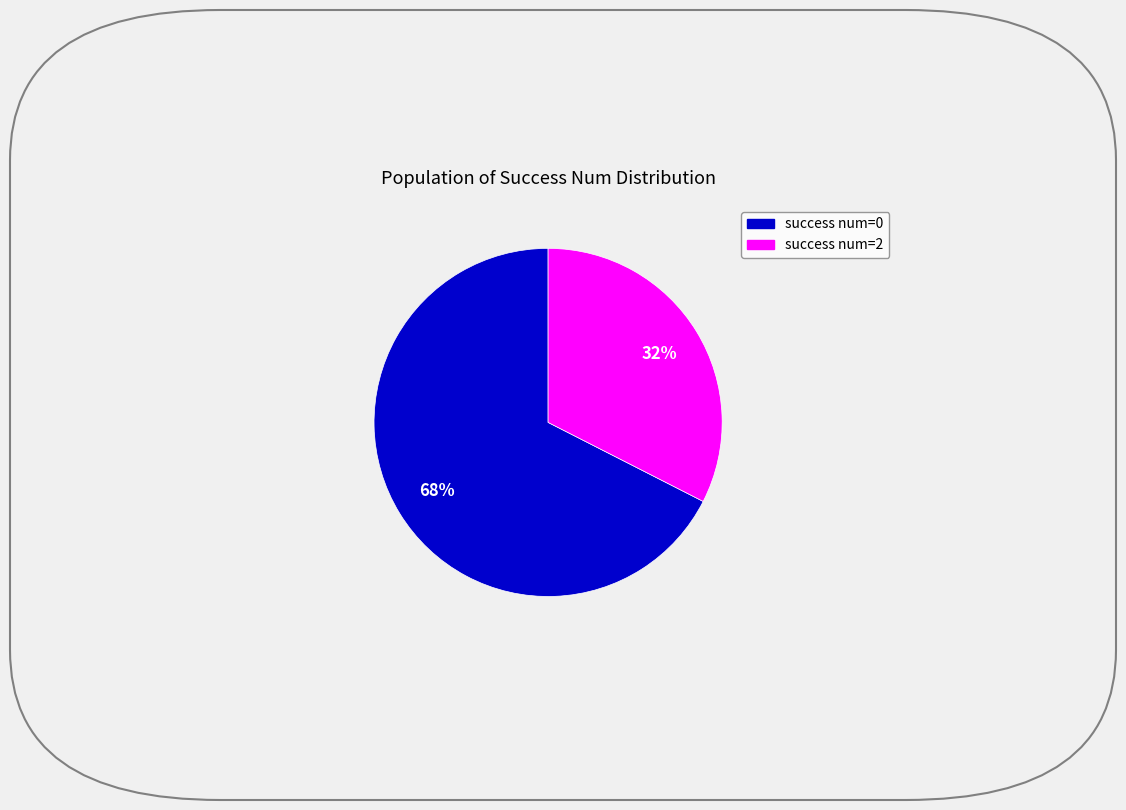

Is there any slice that represents more than half of the pie?

Yes